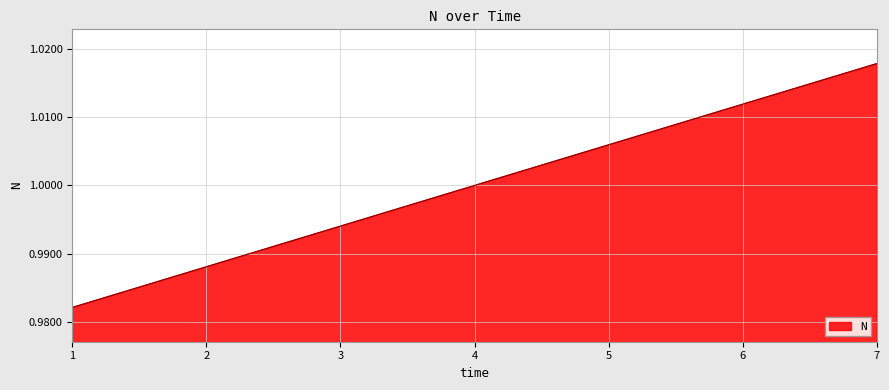

Count the number of values greater than 1.

4